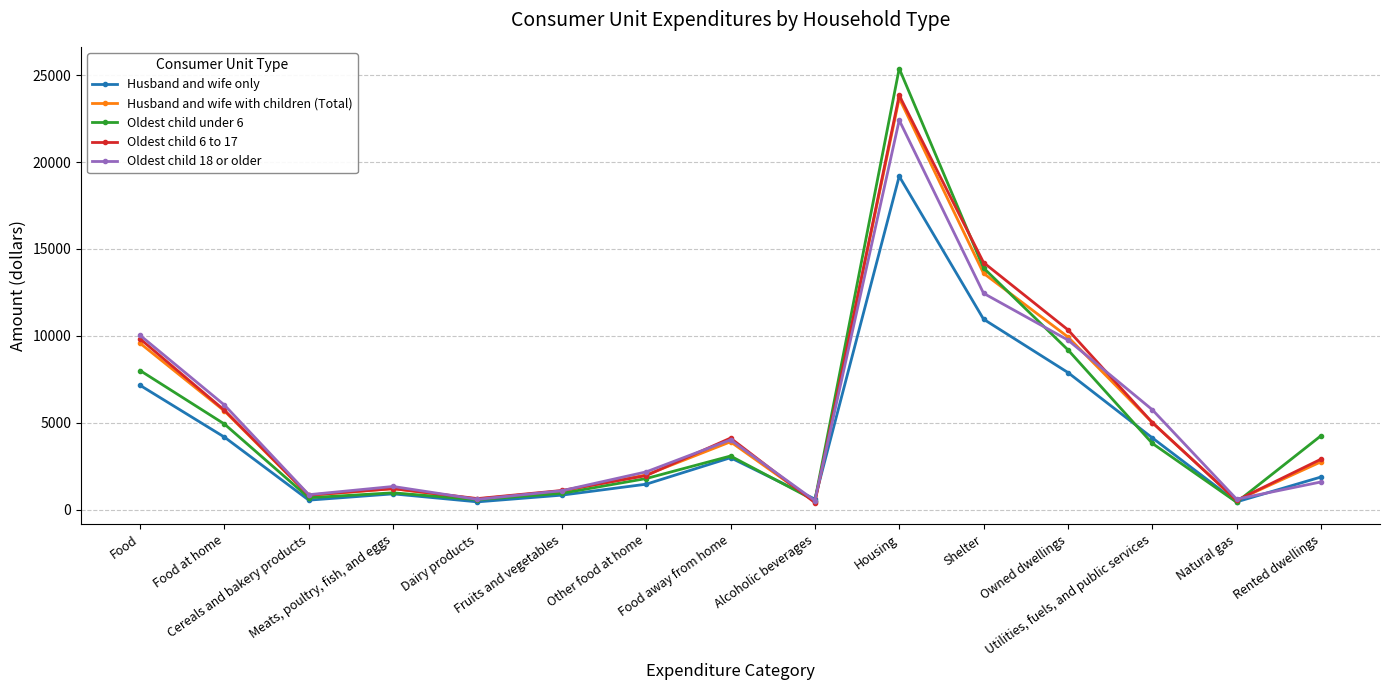

Rank the categories by Husband and wife with children (Total) value from lowest to highest.

Alcoholic beverages, Natural gas, Dairy products, Cereals and bakery products, Fruits and vegetables, Meats, poultry, fish, and eggs, Other food at home, Rented dwellings, Food away from home, Utilities, fuels, and public services, Food at home, Food, Owned dwellings, Shelter, Housing